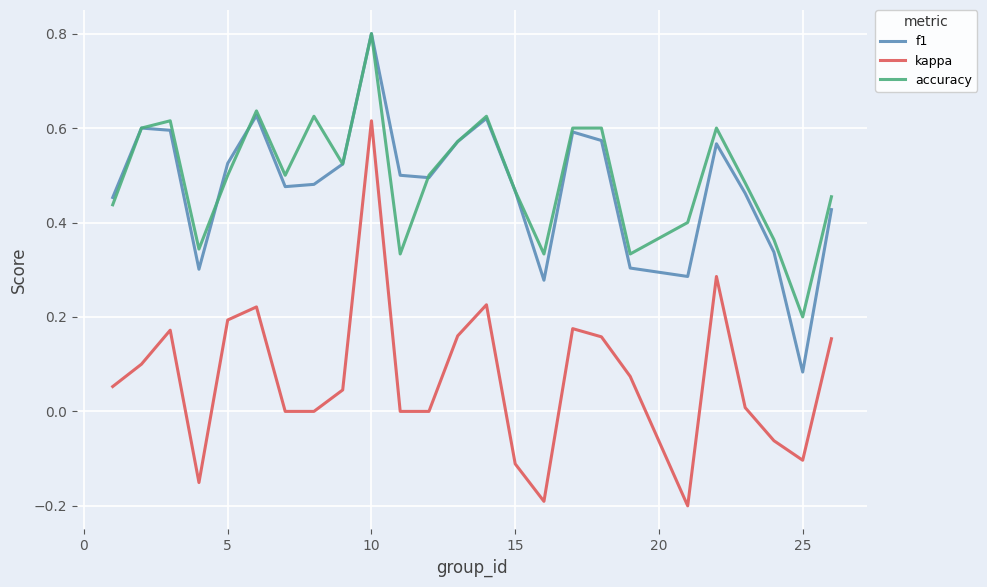

True or false: f1 and kappa intersect in this chart.

False